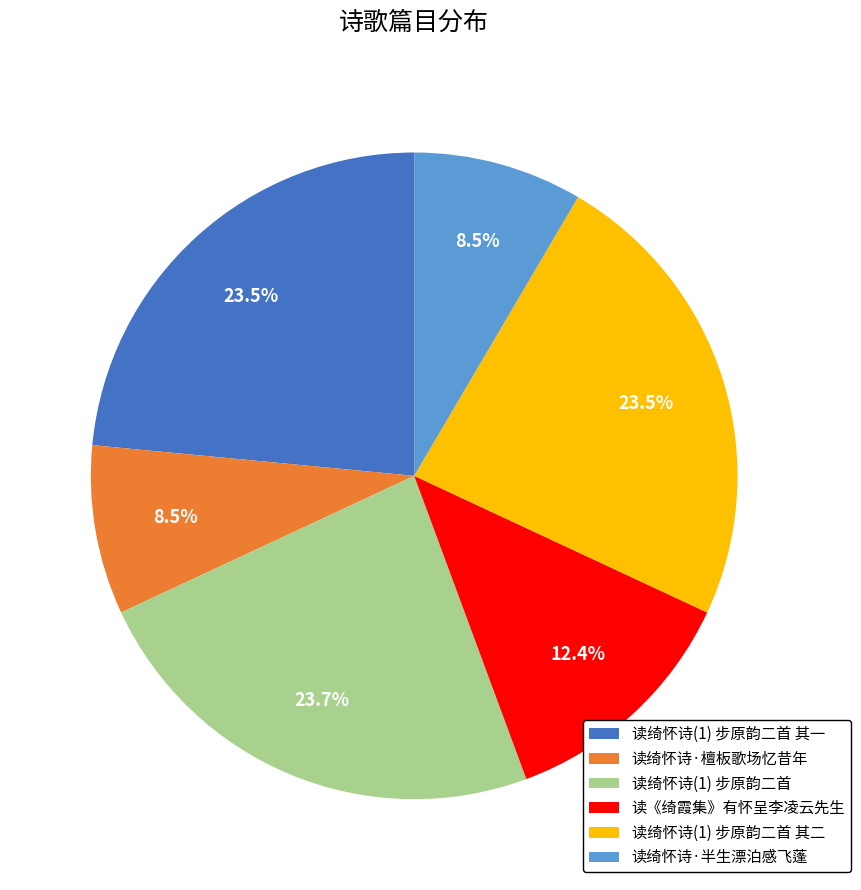

Is 读绮怀诗(1) 步原韵二首 其二 the majority of the pie?

No